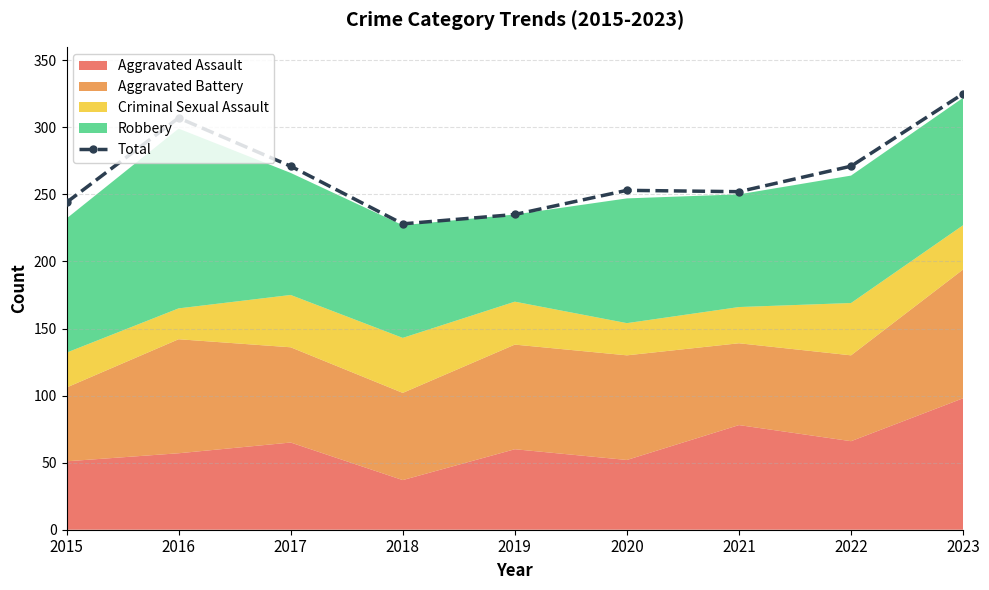

What is the difference between the values at 2023 and 2022?

54